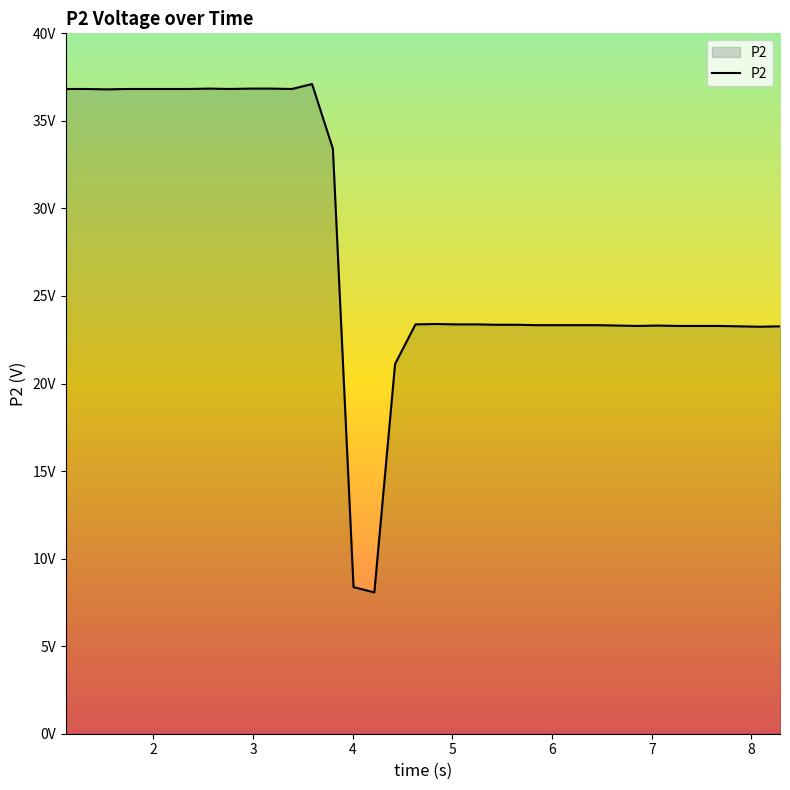

Does the chart have visible grid lines?

No